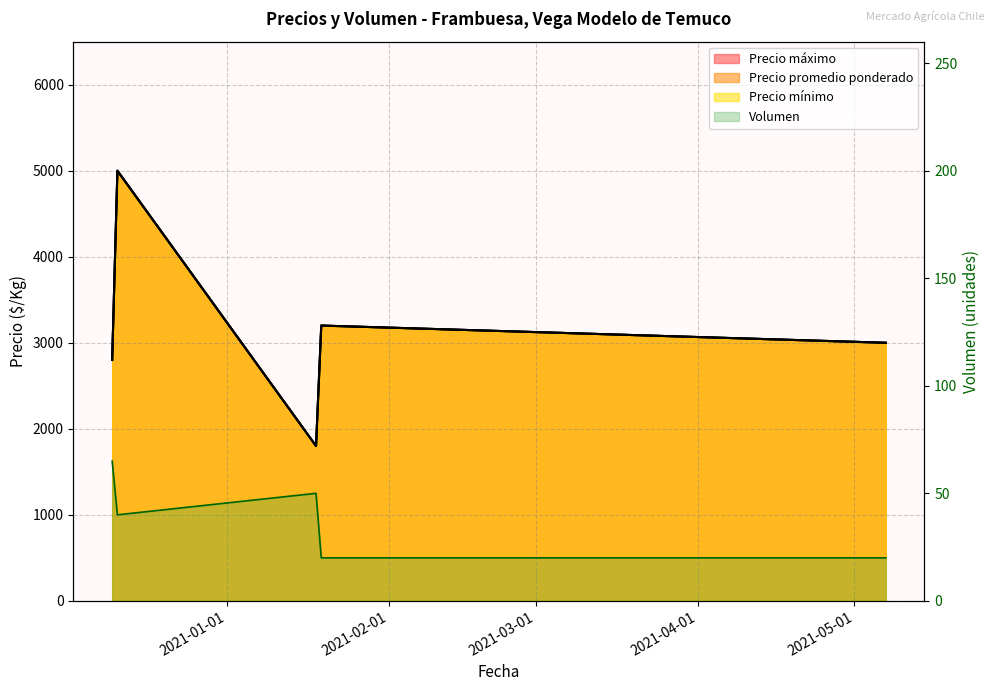

What is the smallest value displayed?

20